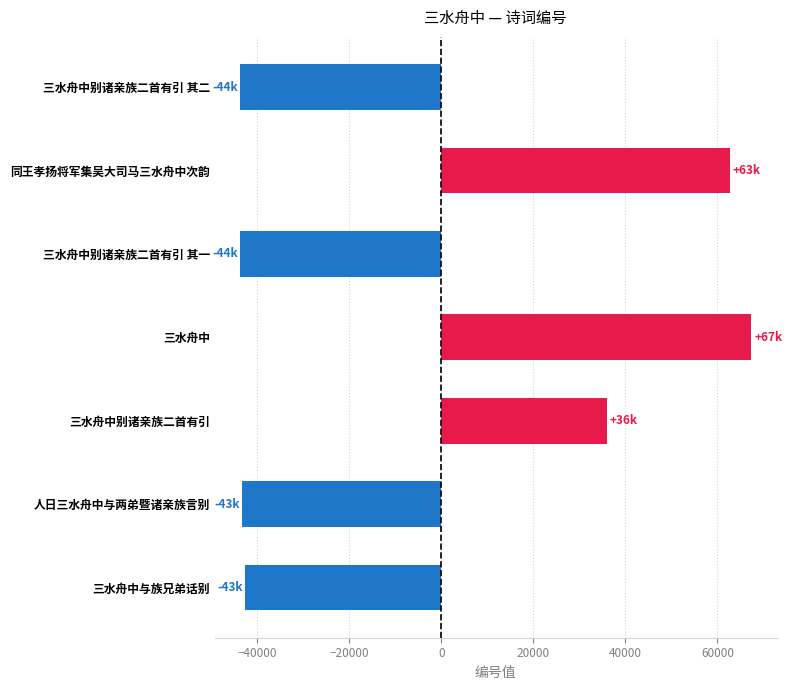

What is the sum of all values?

-7282